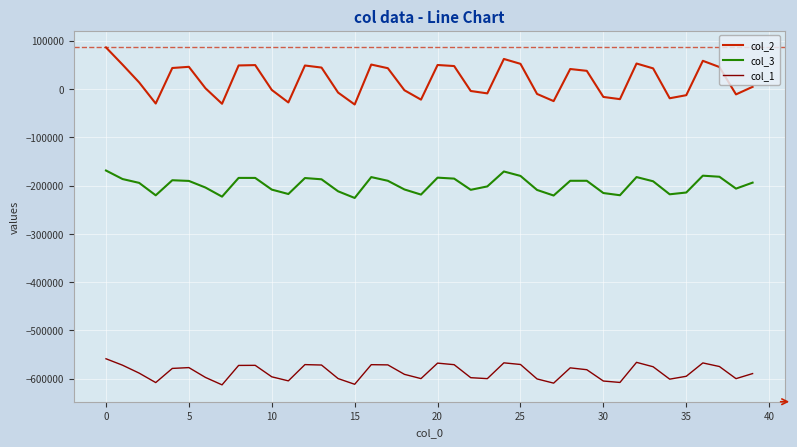

How many values in the col_3 series are below -191223?

20